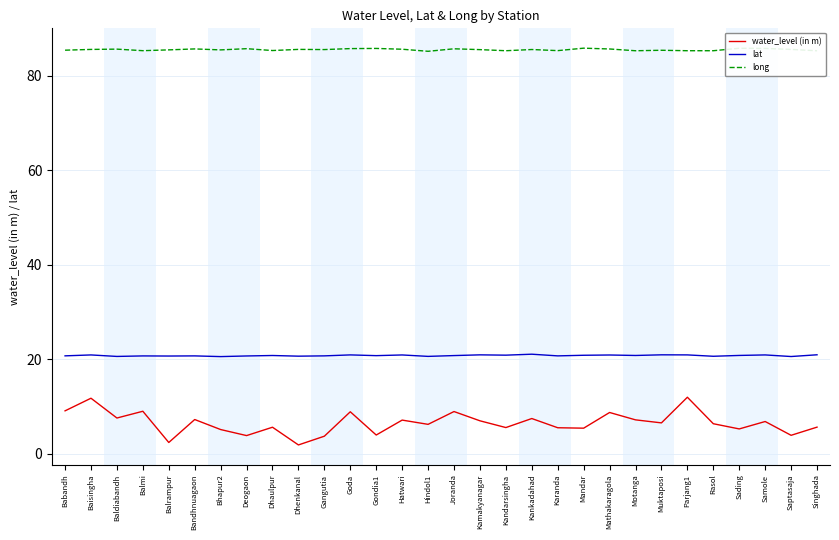

What is the approximate value of long at Dhaulpur?

85.4